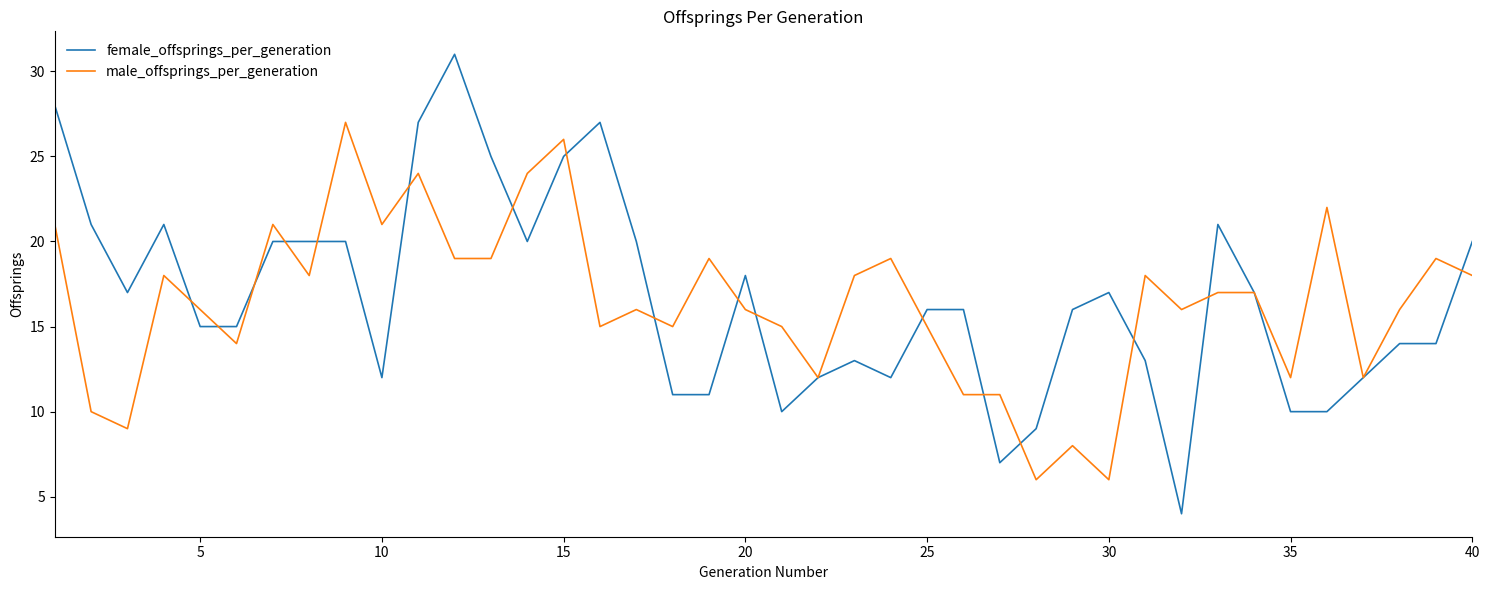

Which series has the widest spread of values?

female_offsprings_per_generation